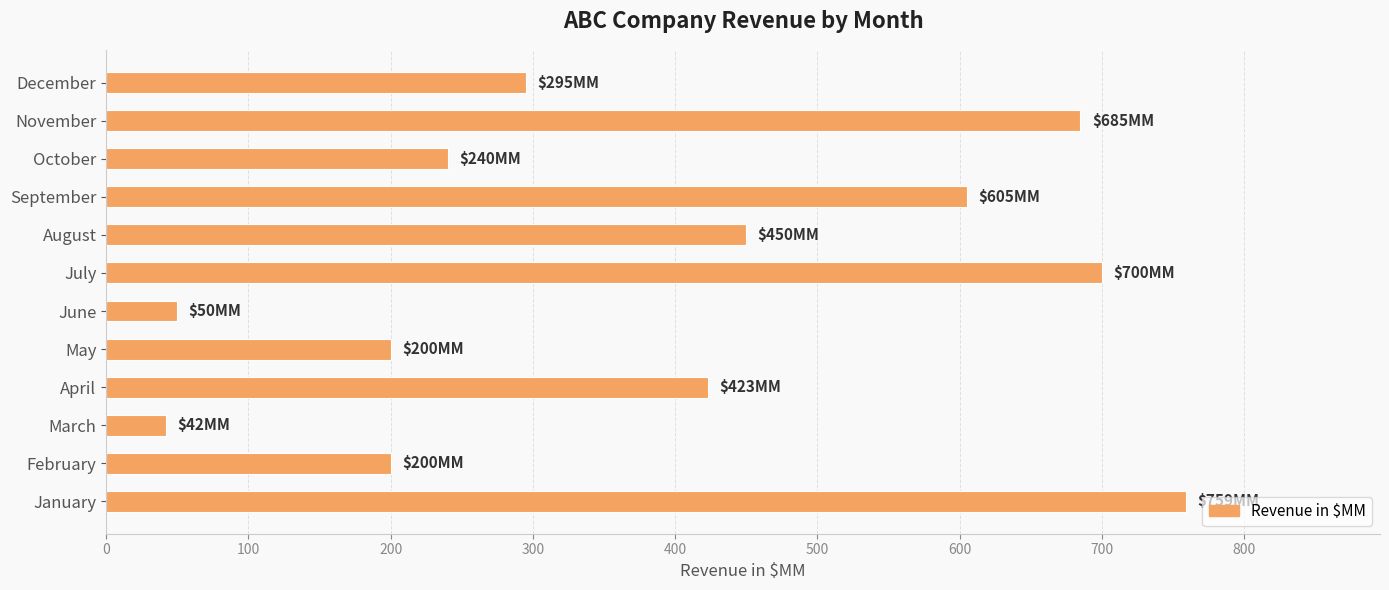

The chart shows a value of 41 at February. True or false?

False